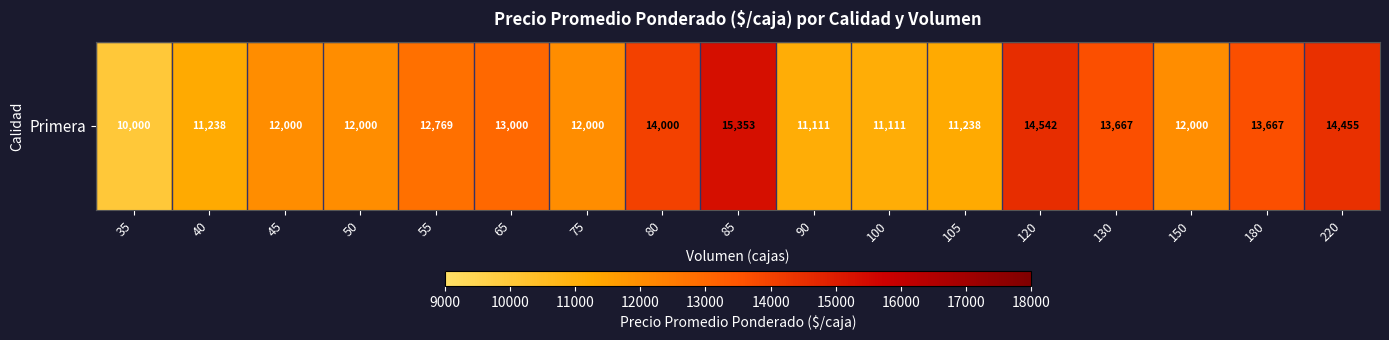

Which has a higher value, 85 or 150?

85